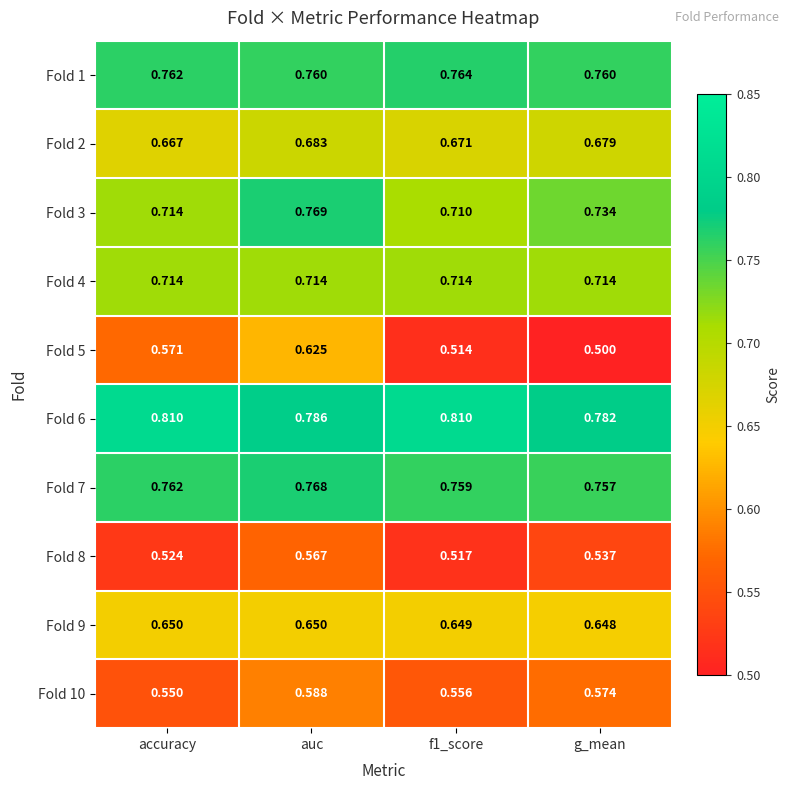

Which category has the lowest value across all series?

g_mean